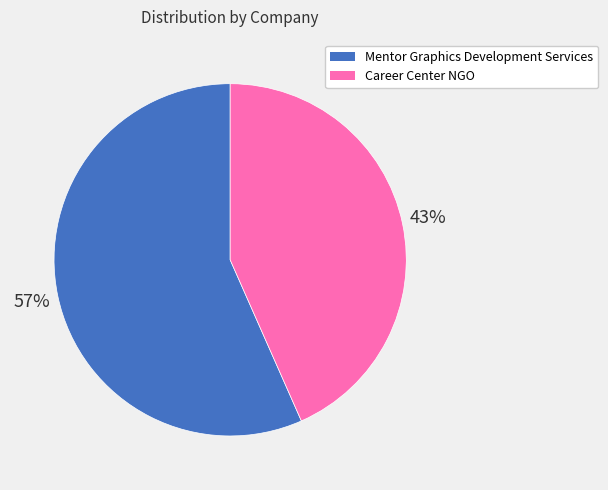

Rank the categories by value from highest to lowest.

Mentor Graphics Development Services, Career Center NGO